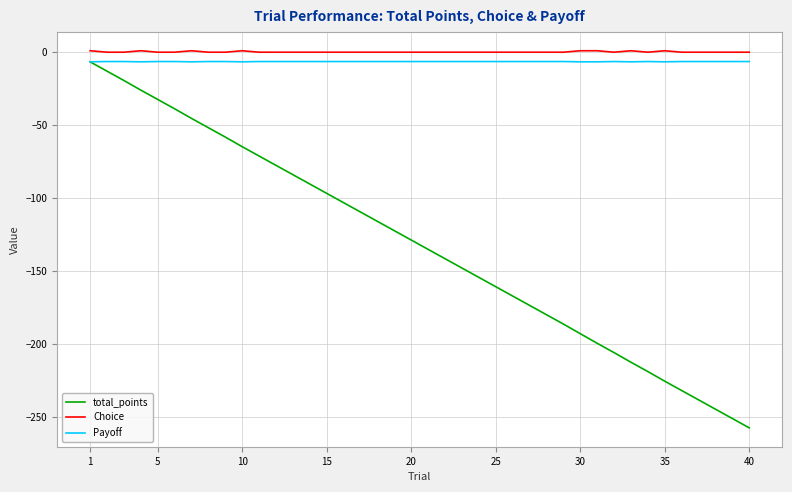

Which series has the widest spread of values?

total_points